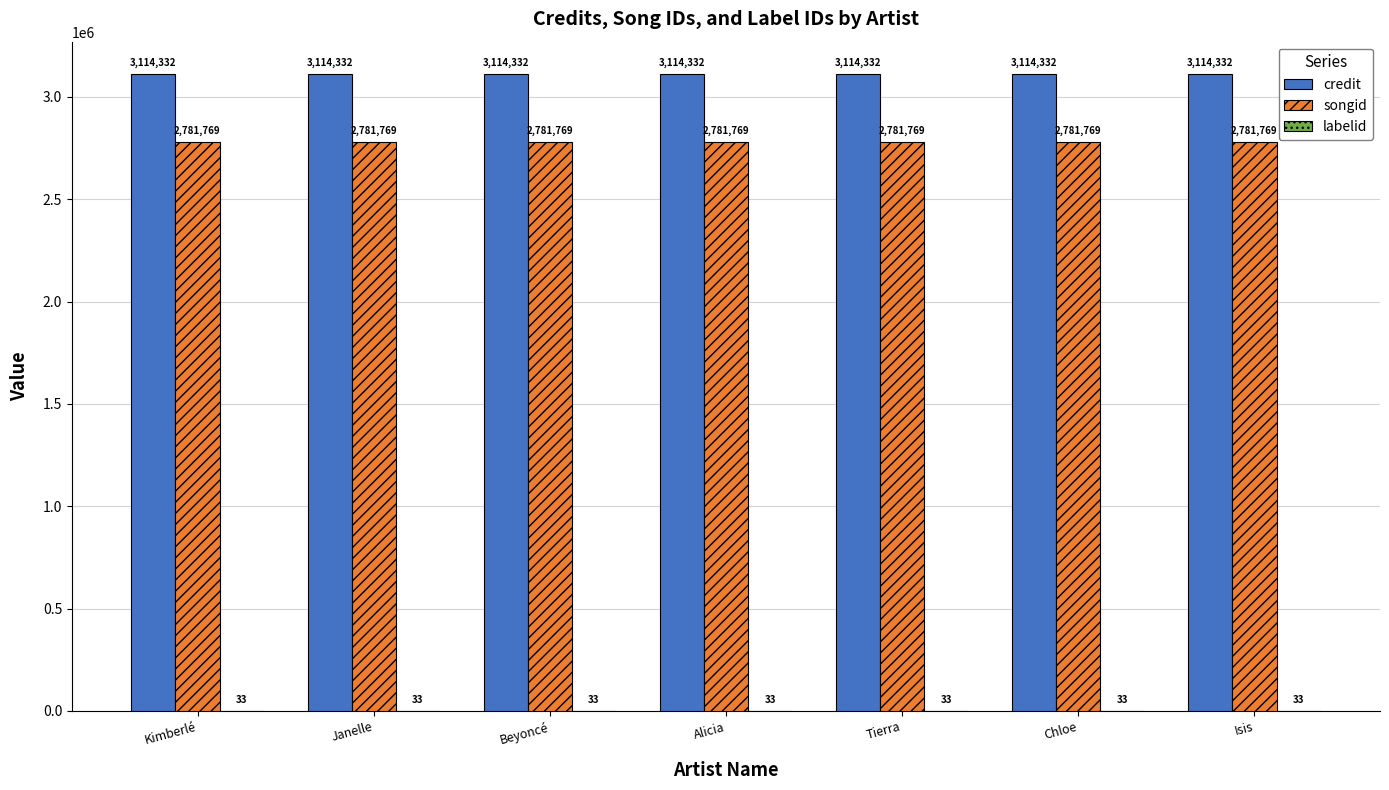

Is it true that songid equals 2781769 at Alicia?

True